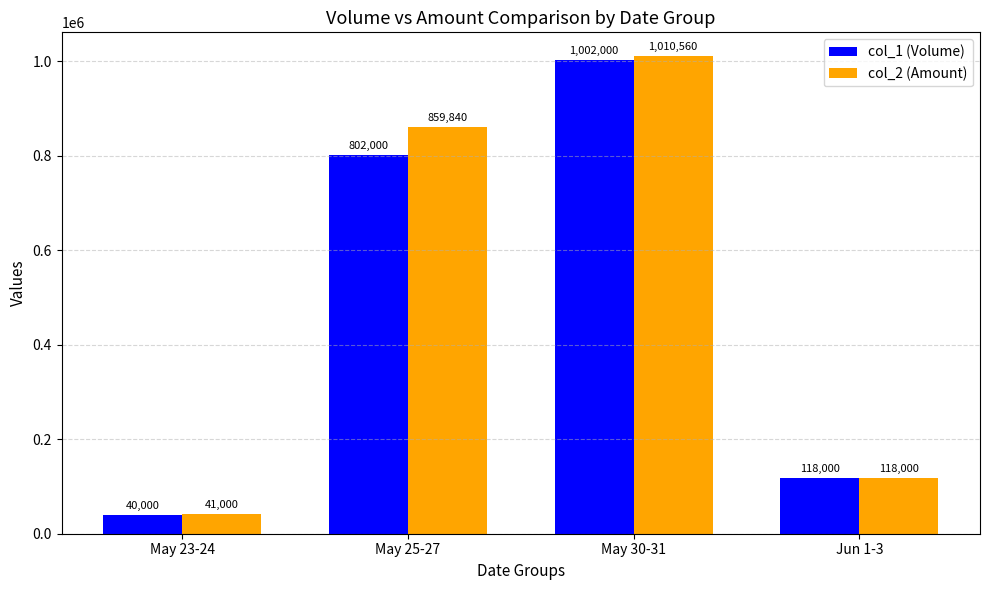

Rank the categories by col_2 (Amount) value from highest to lowest.

May 30-31, May 25-27, Jun 1-3, May 23-24